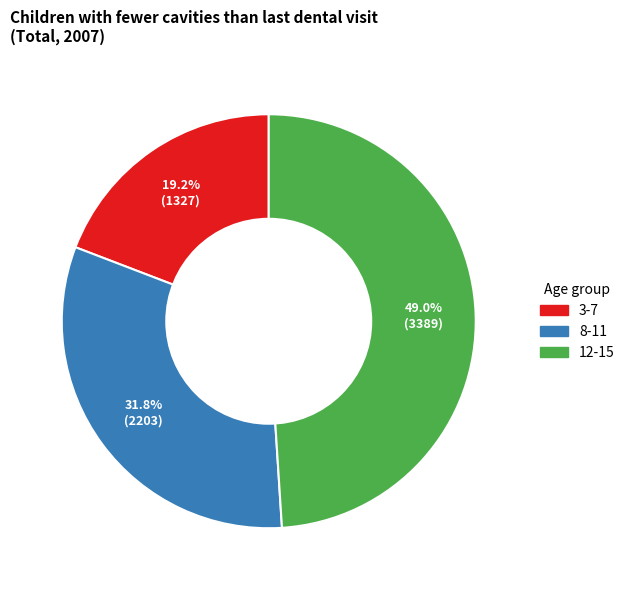

What percentage is the 12-15 slice, to the nearest percent?

49%